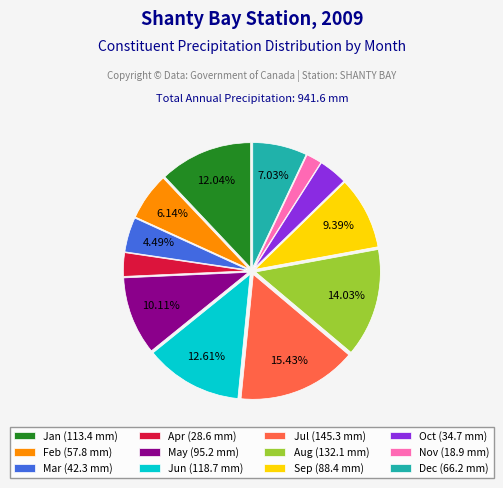

Does any single category account for the majority?

No